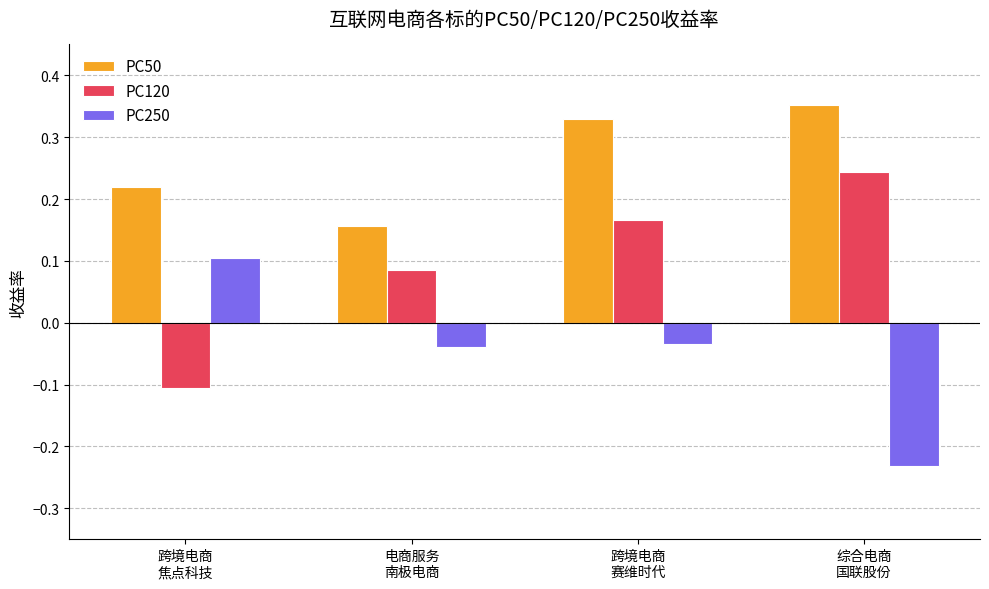

What is the sum of all PC50 values?

1.1